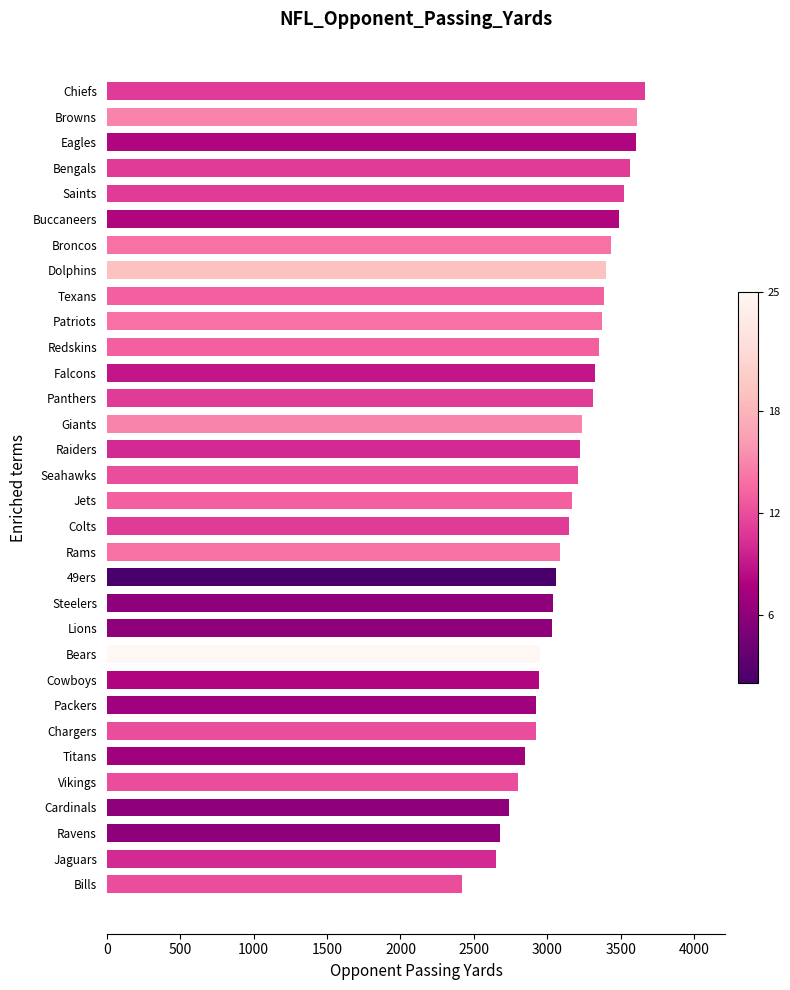

How many bars are there in total?

32